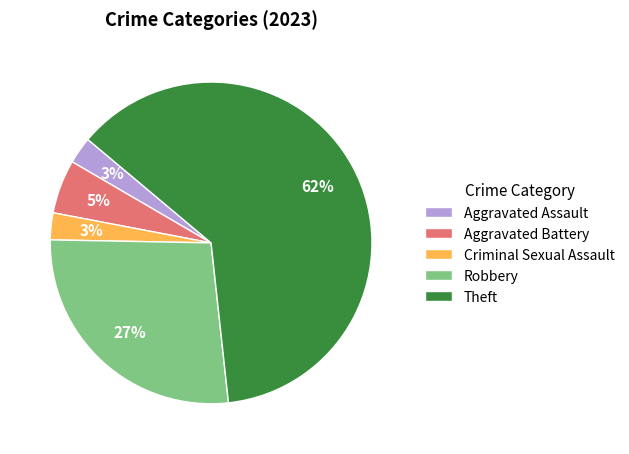

What is the largest slice in the pie chart?

Theft